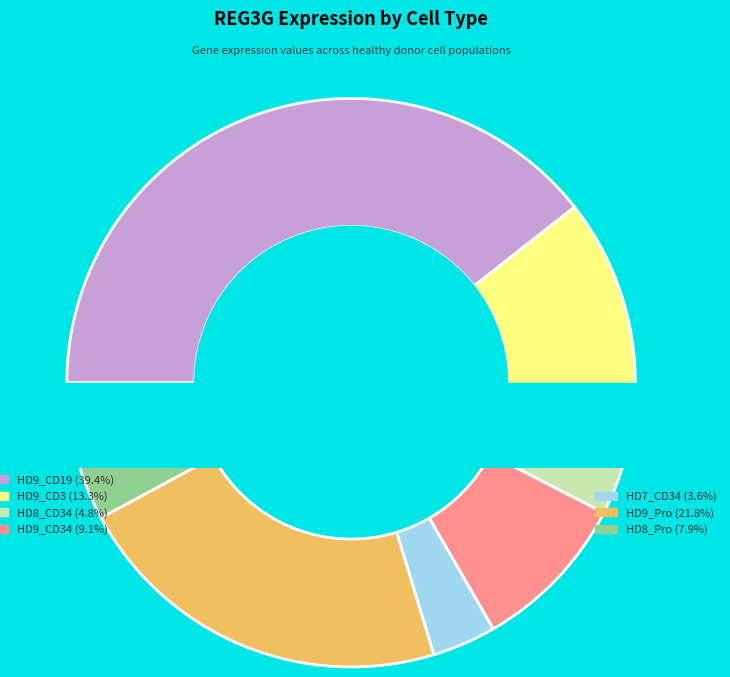

To the nearest percent, what percentage of the pie is HD9_CD34?

9%